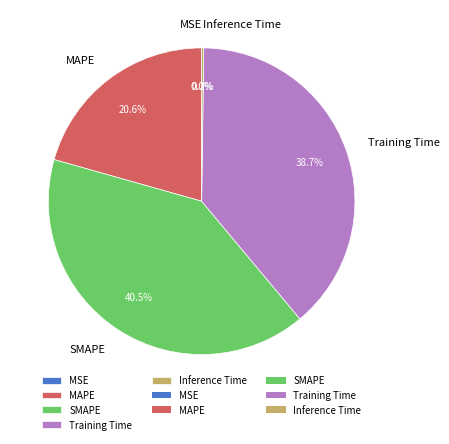

What is the largest slice in the pie chart?

SMAPE